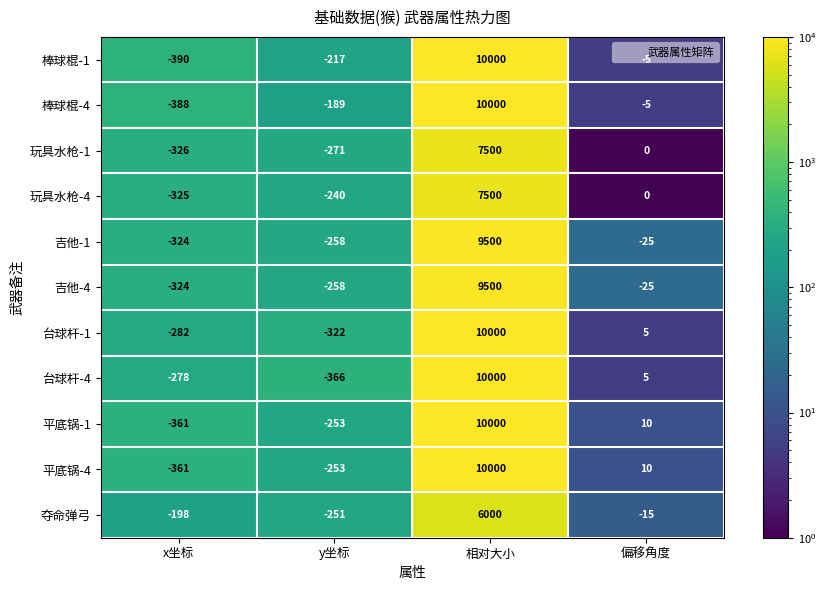

At which category is the sum across all series the highest?

相对大小